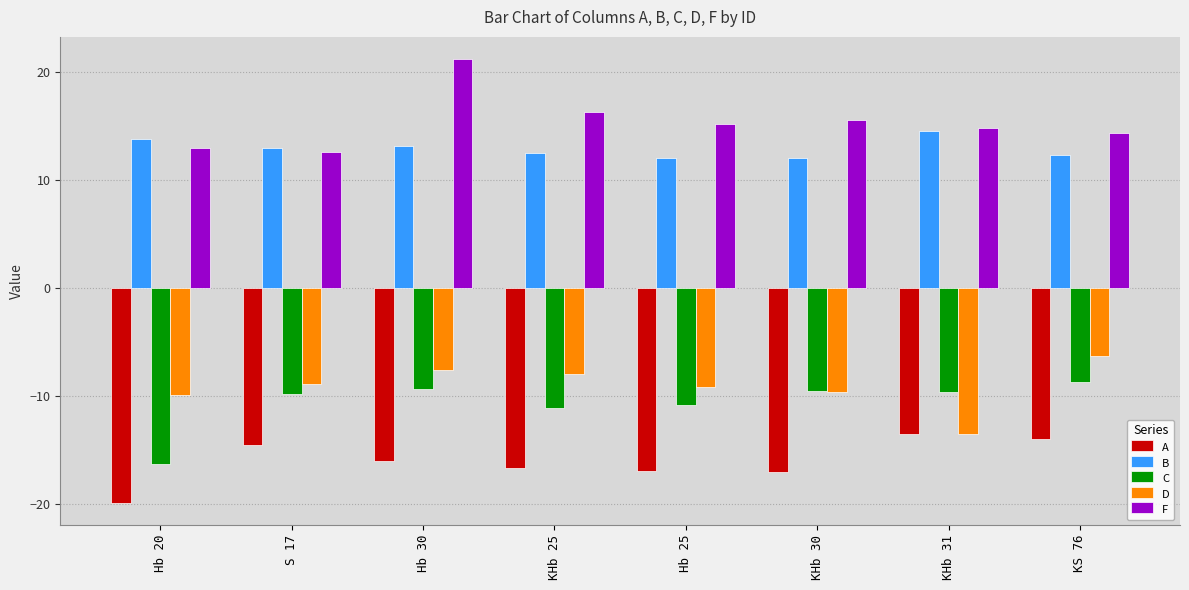

What is the label of the 5th bar from the left?

Hb 25